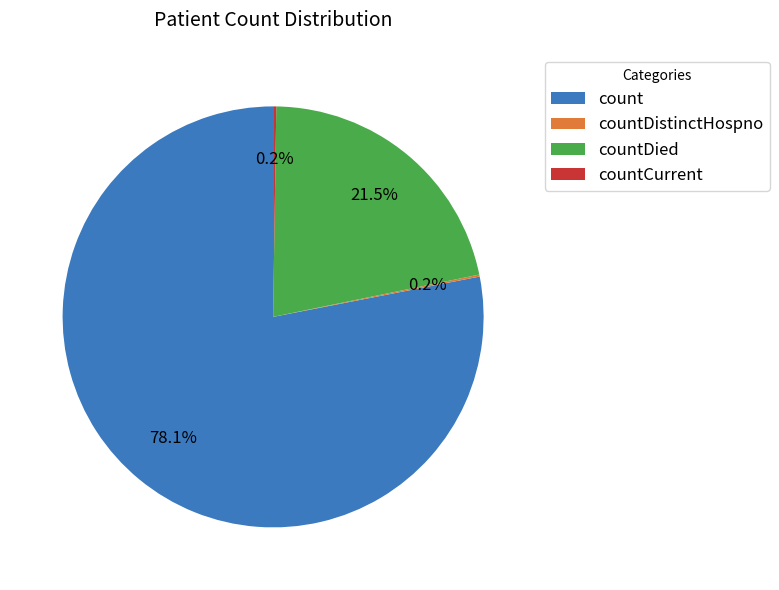

The count slice represents 78% of the pie. True or false?

True